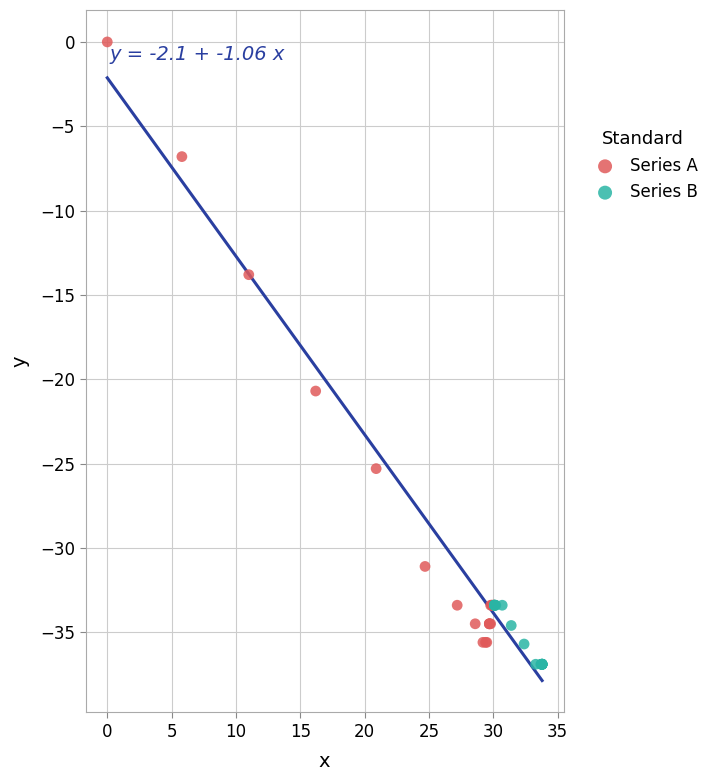

Which series contains the highest Y value?

Series A